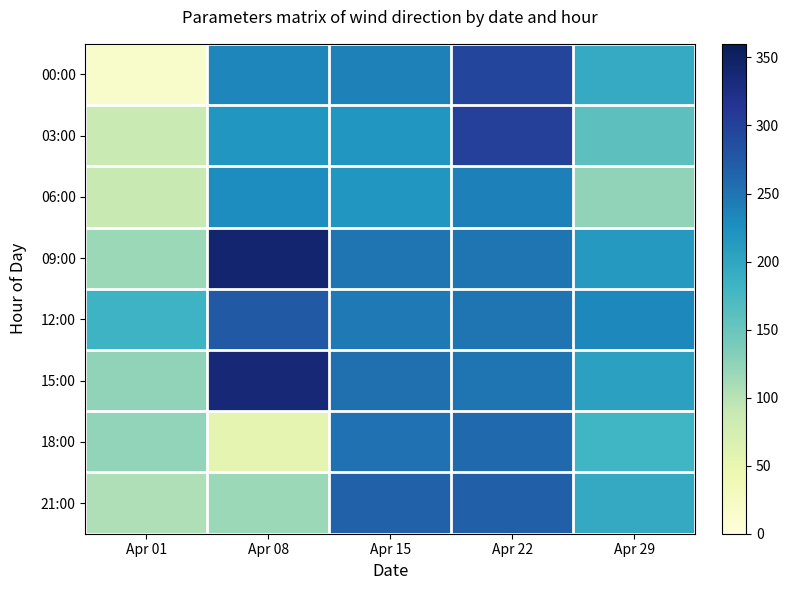

At which category is the sum across all series the highest?

Apr 22